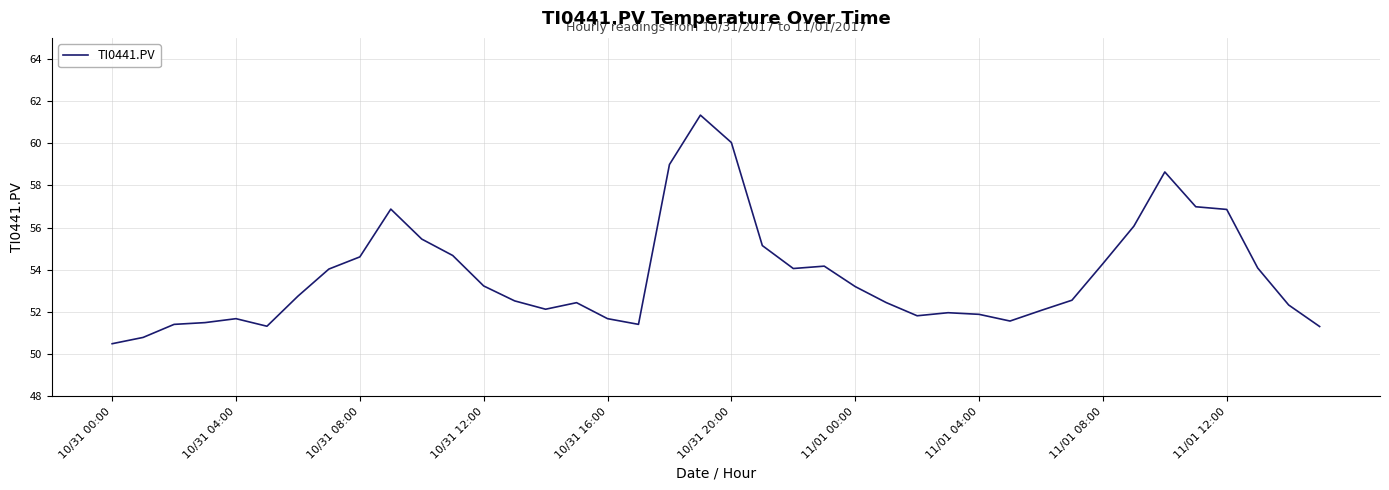

What is the maximum value shown in the chart?

61.3